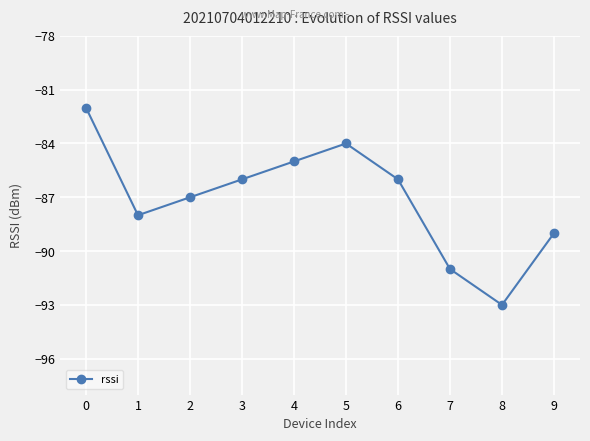

At which label is the value closest to -87?

2